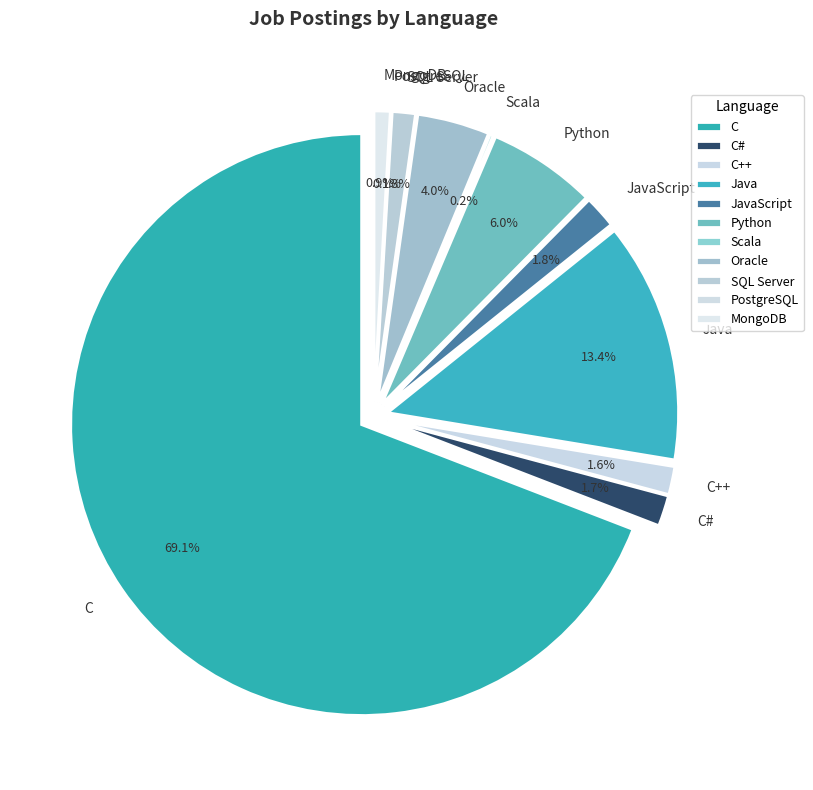

Count the number of slices in the pie.

11